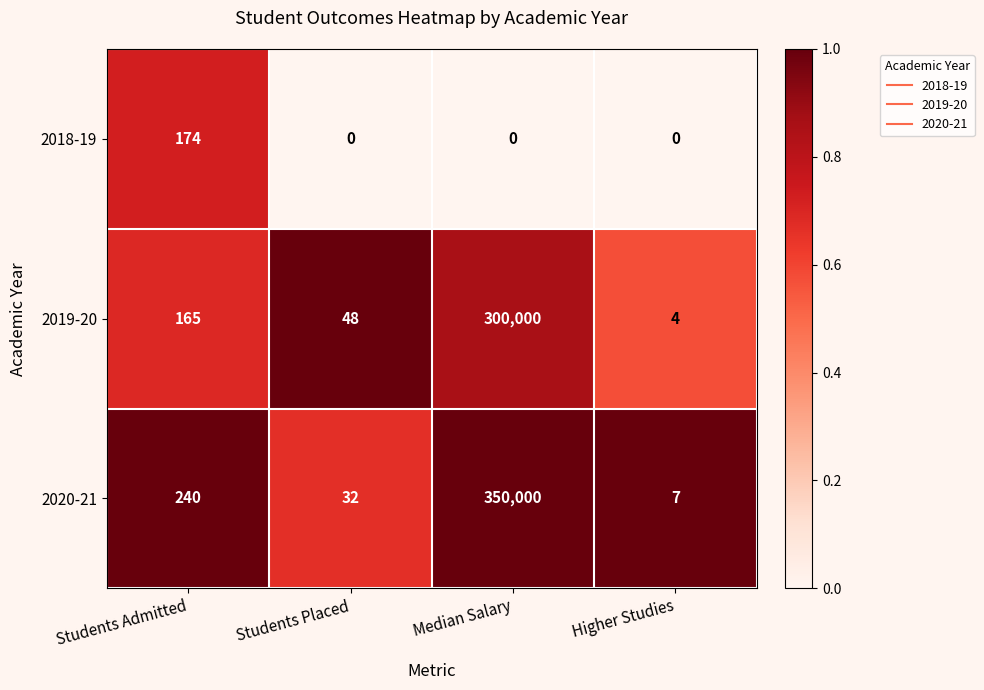

Which series has the largest range (max minus min)?

2020-21